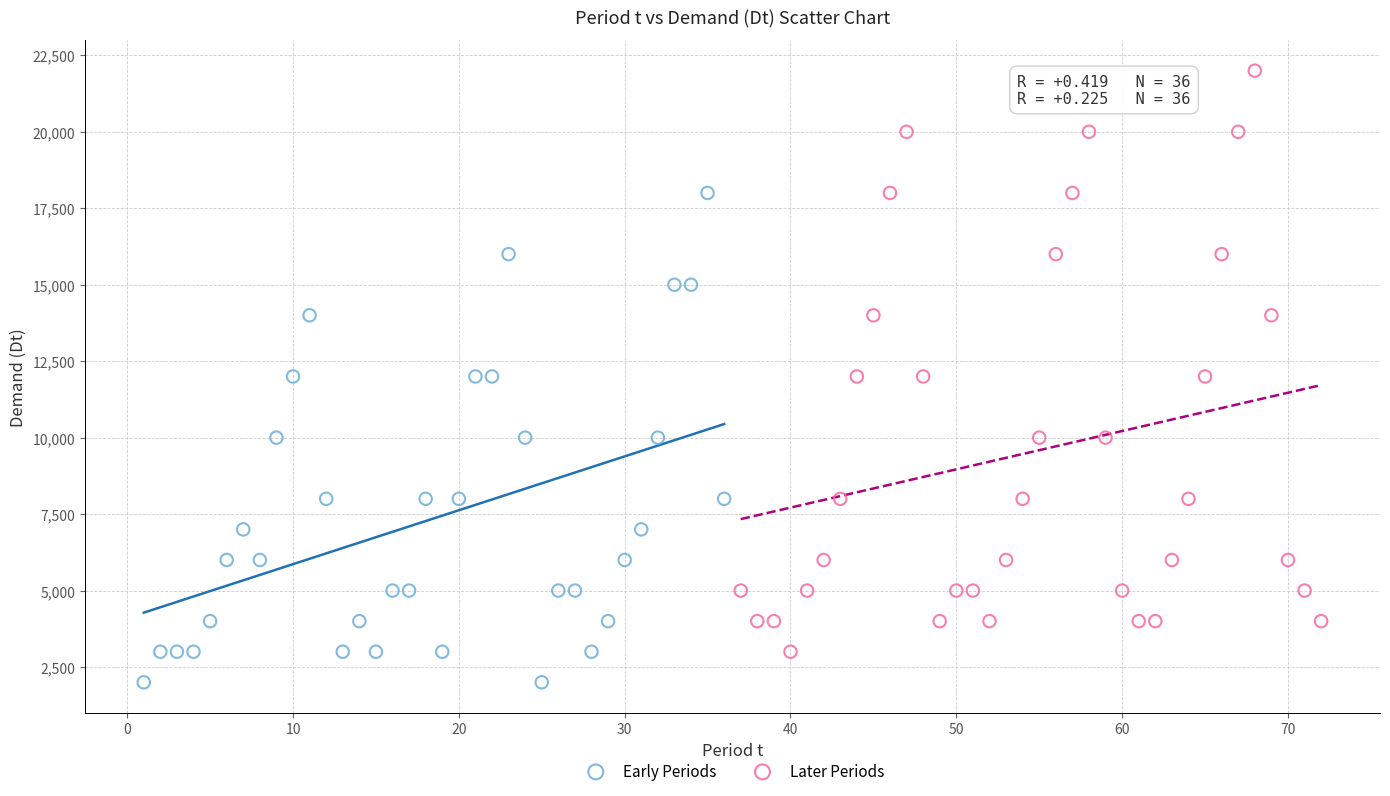

Which series reaches the minimum Y coordinate?

Early Periods